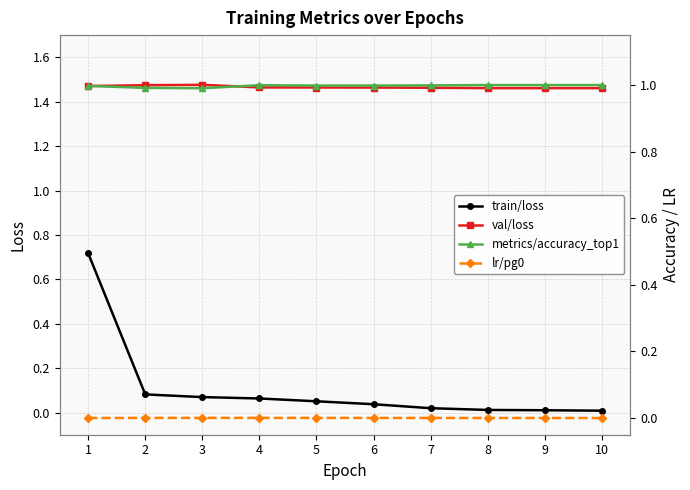

At which label does train/loss reach its peak?

1